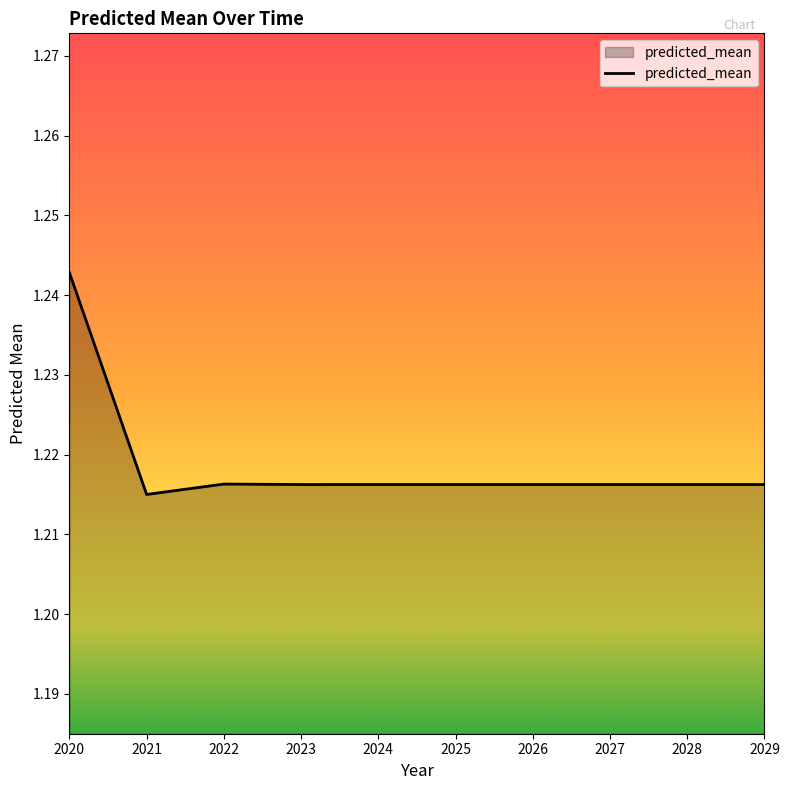

Which label corresponds to the largest value in the chart?

2020